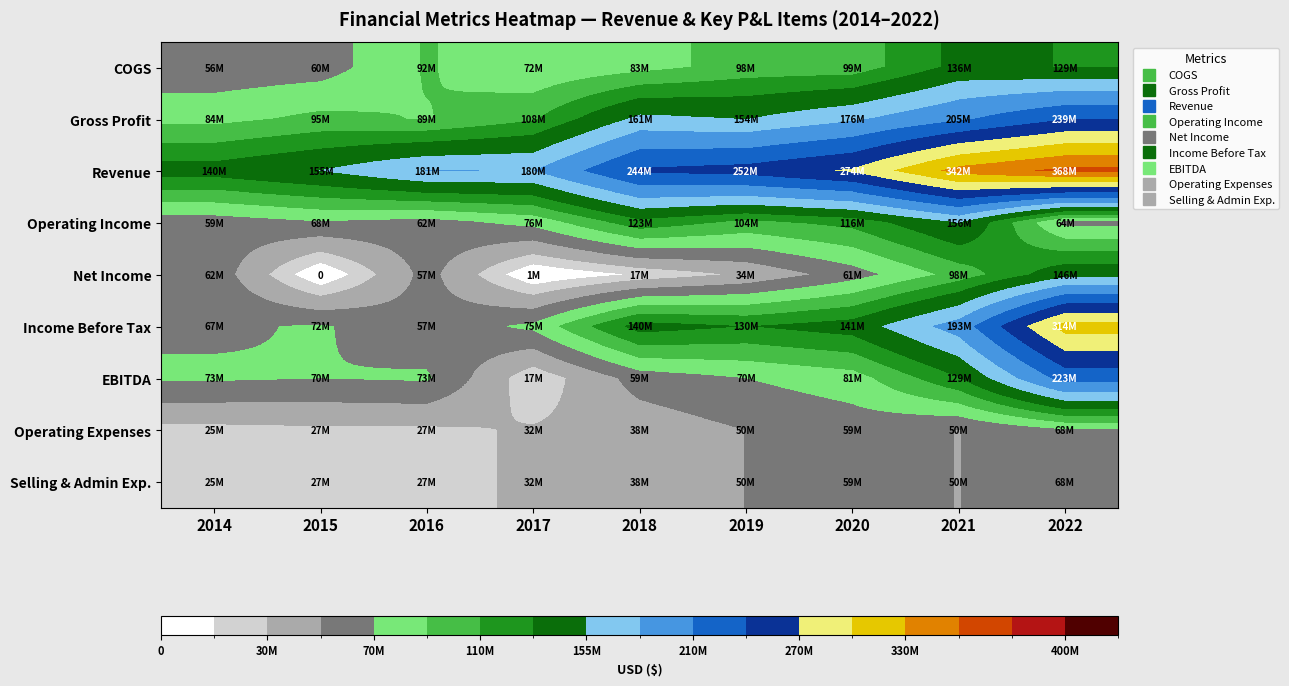

How many categories are shown in the chart?

9